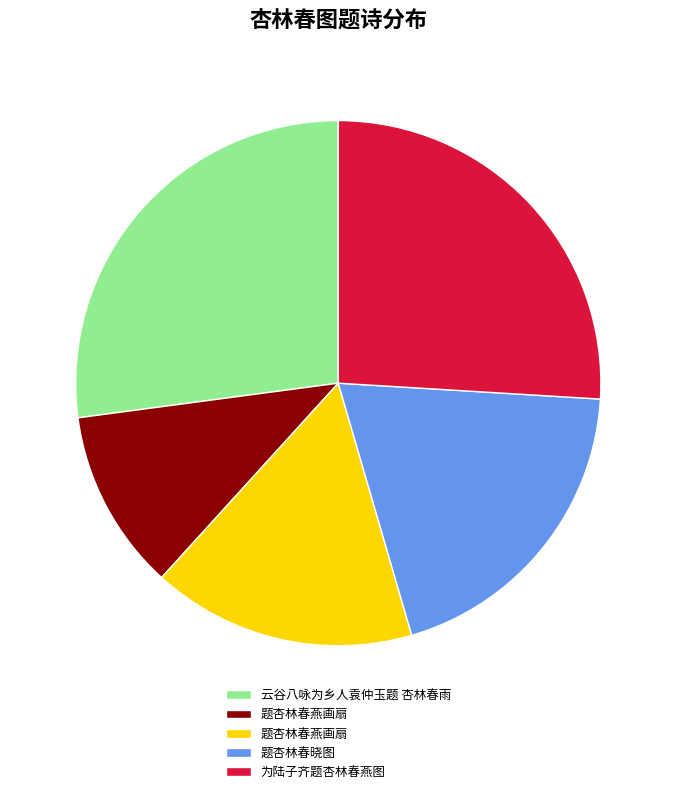

How many segments does this pie chart have?

5